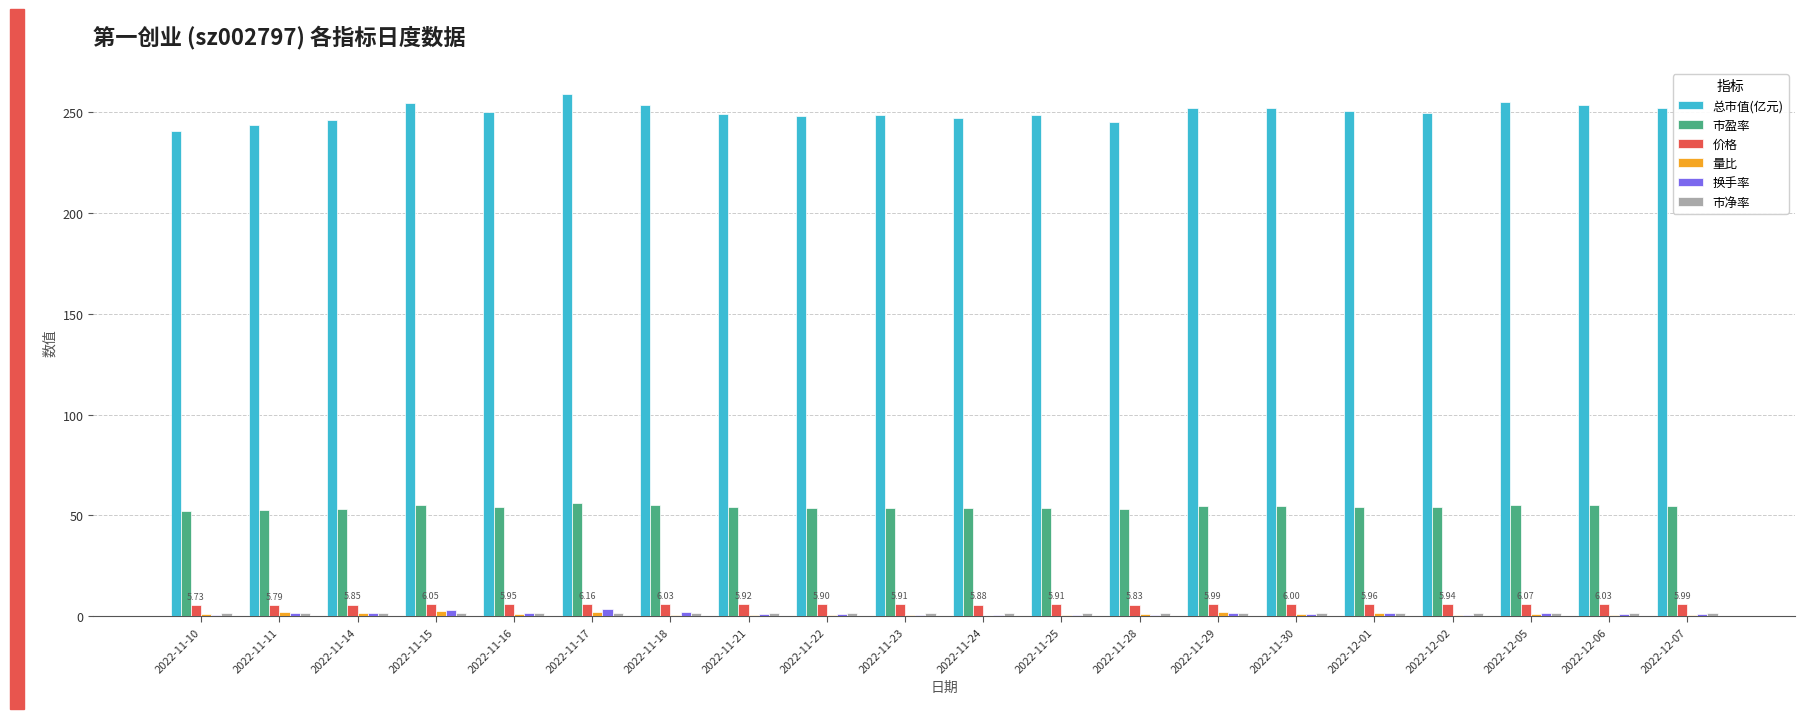

How many groups of bars are there?

20